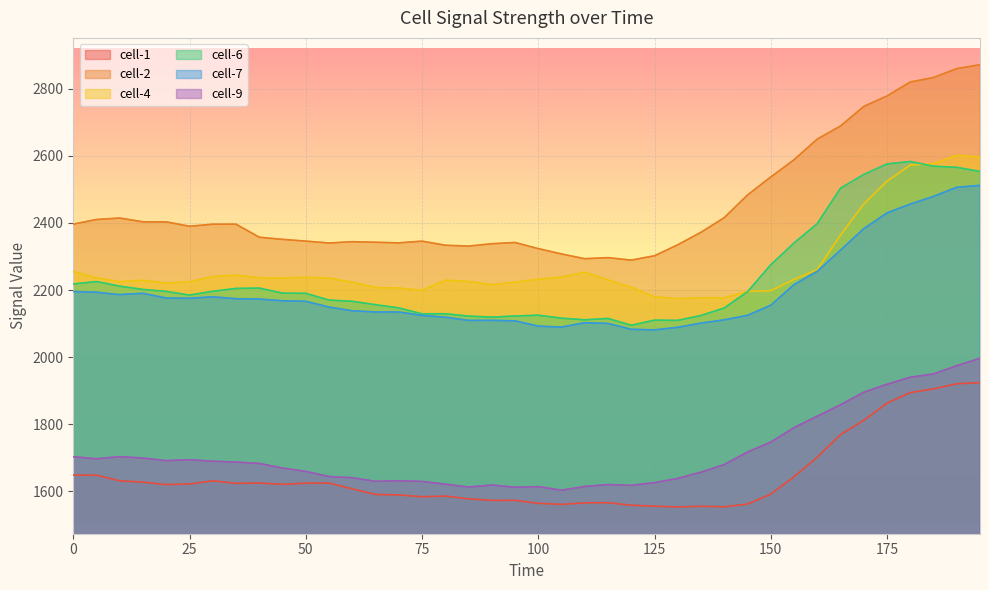

True or false: cell-1 has a value of 1565.1 at 110.

True